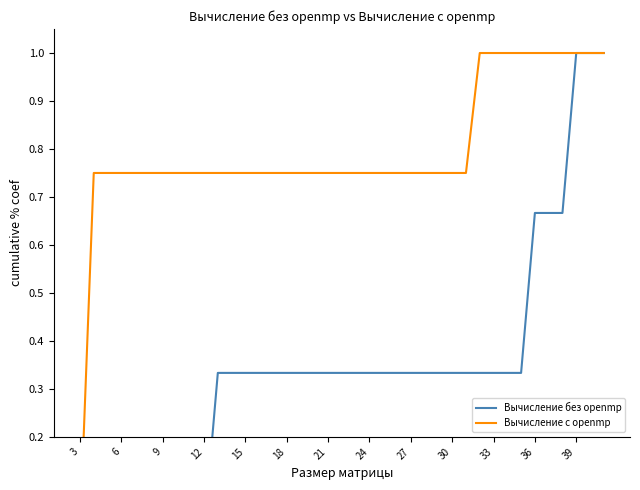

What is the sum of all Вычисление с openmp values?

31.0